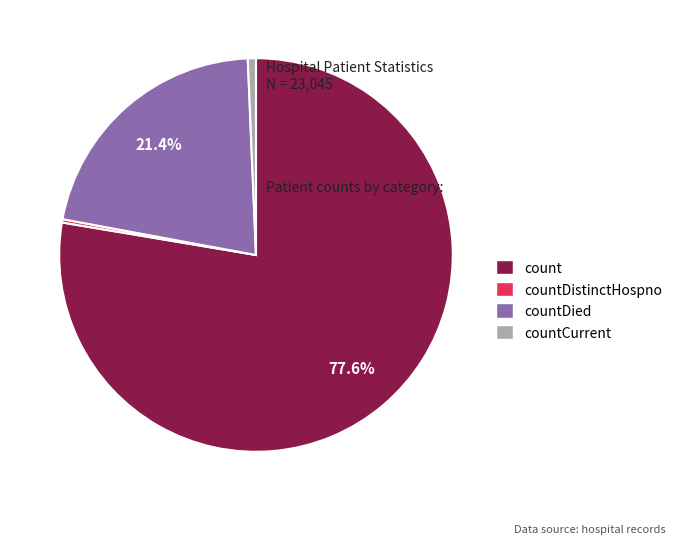

To the nearest percent, what is the average slice percentage?

25%